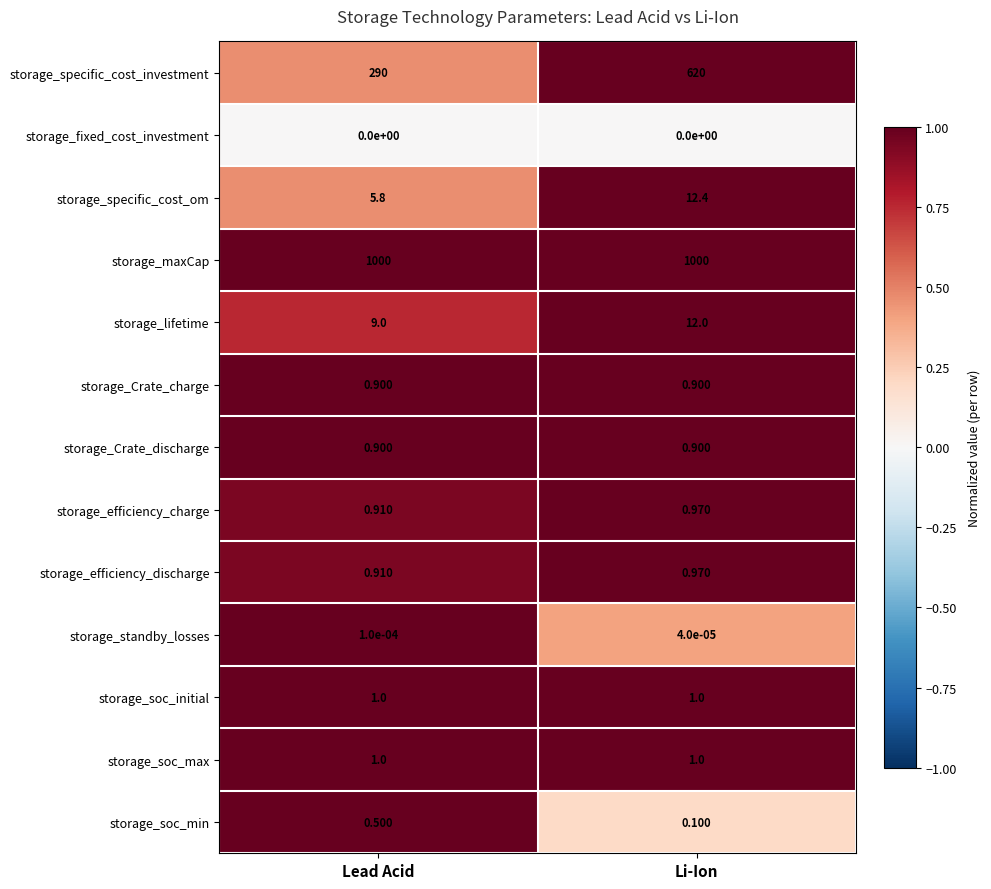

At how many categories does at least one series exceed 0?

2